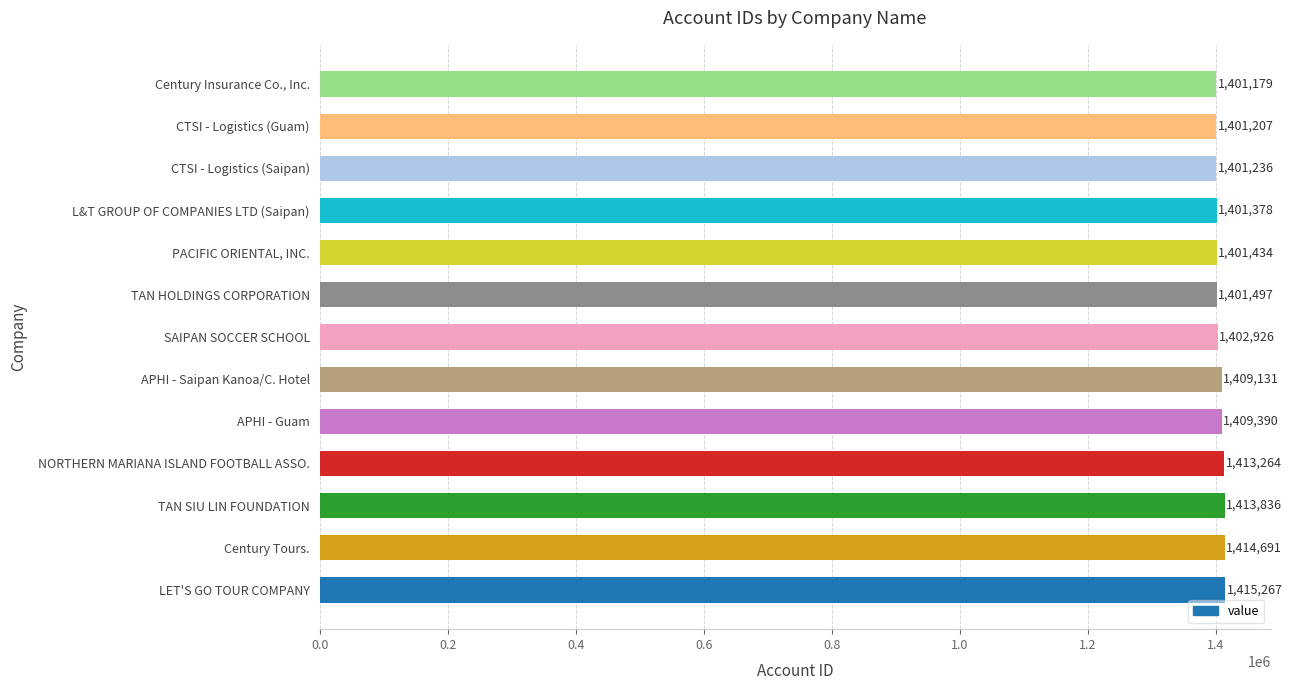

What is the sum of all values?

18286436